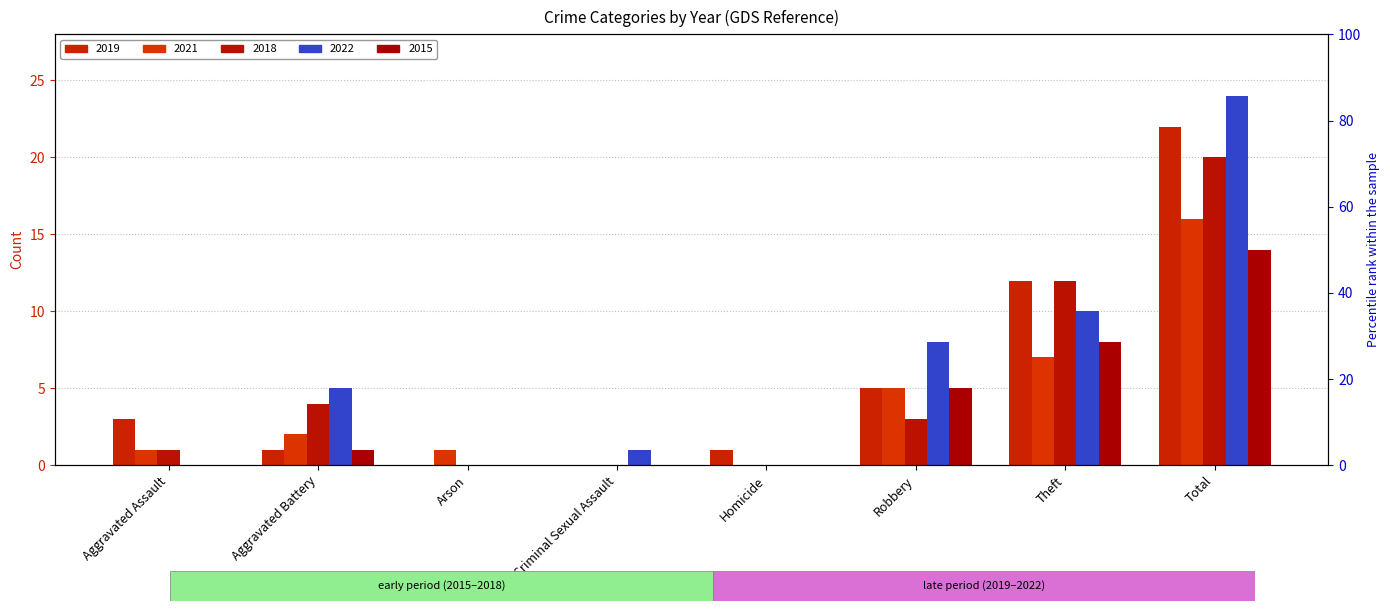

At which label does 2019 reach its peak?

Total